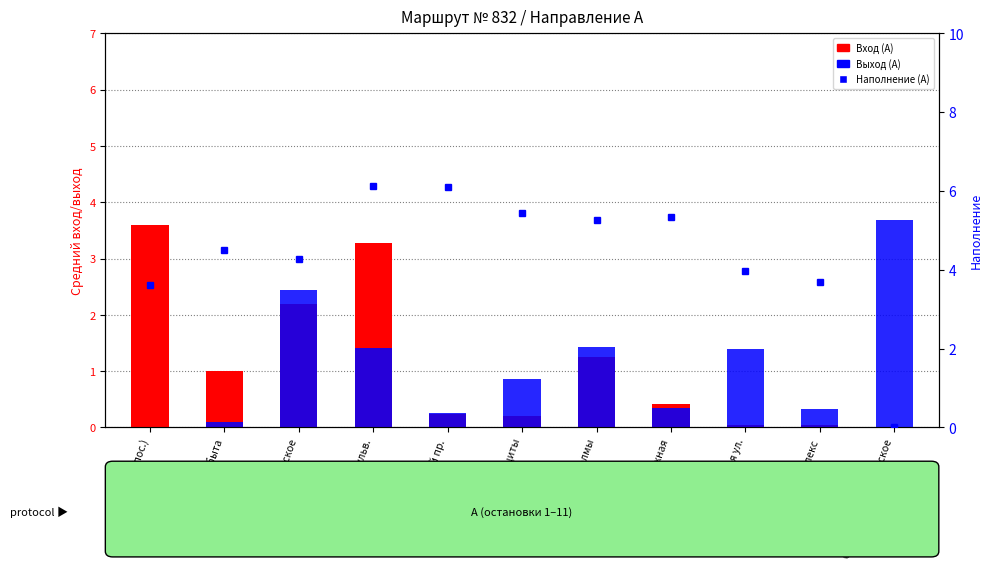

How many groups of bars are there?

11